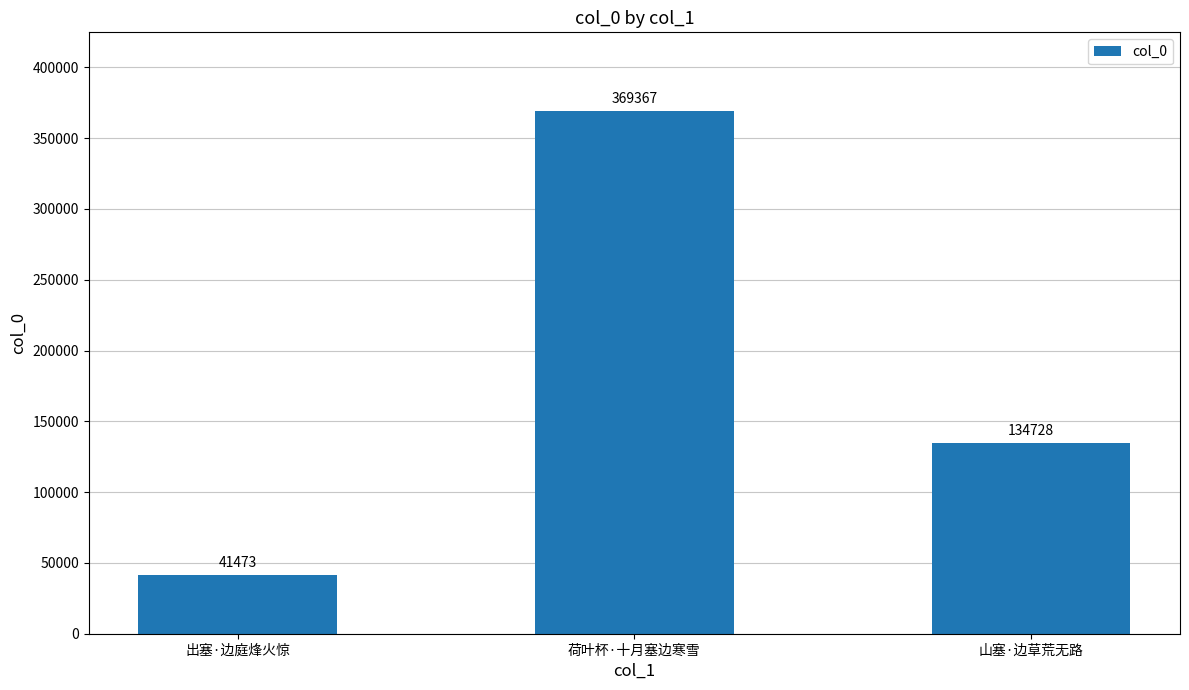

Is it true that the value at 山塞·边草荒无路 is 233344?

False